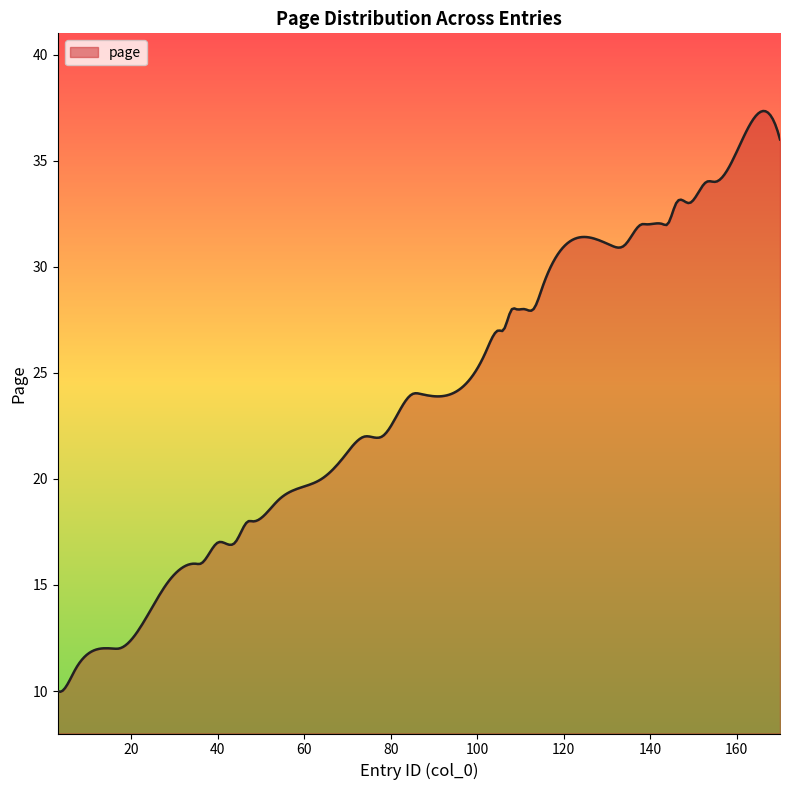

The value at 143 is 32. True or false?

True